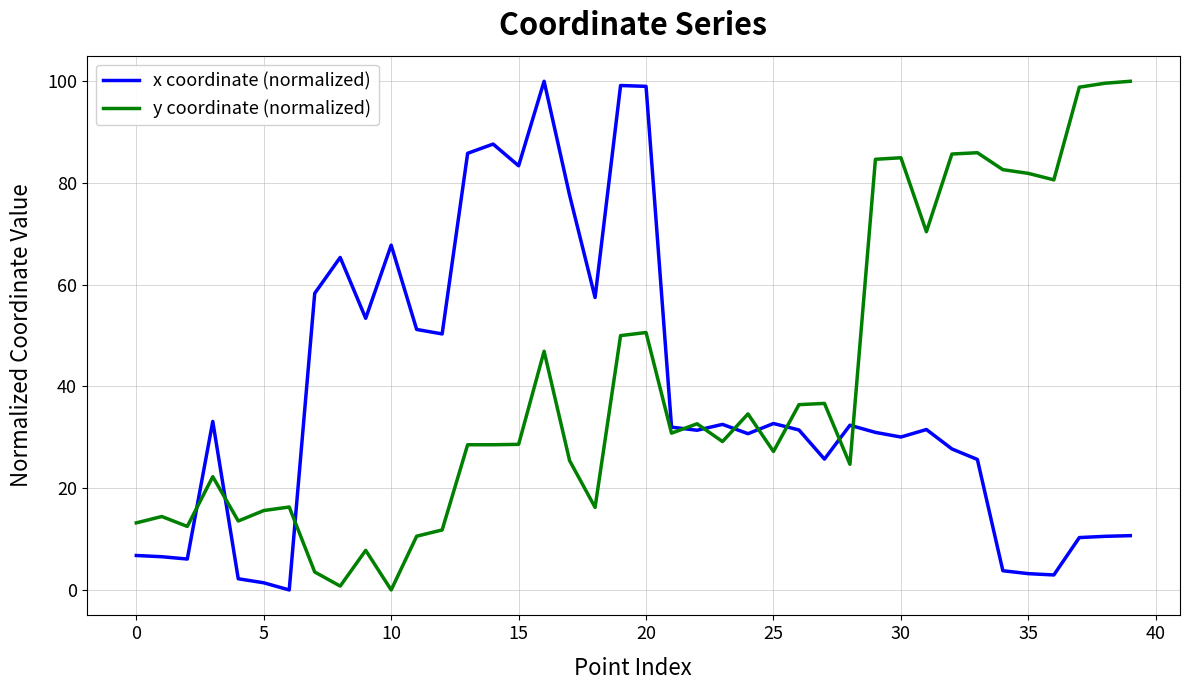

What is the difference between the maximum and minimum values in the y coordinate (normalized) series?

100.0